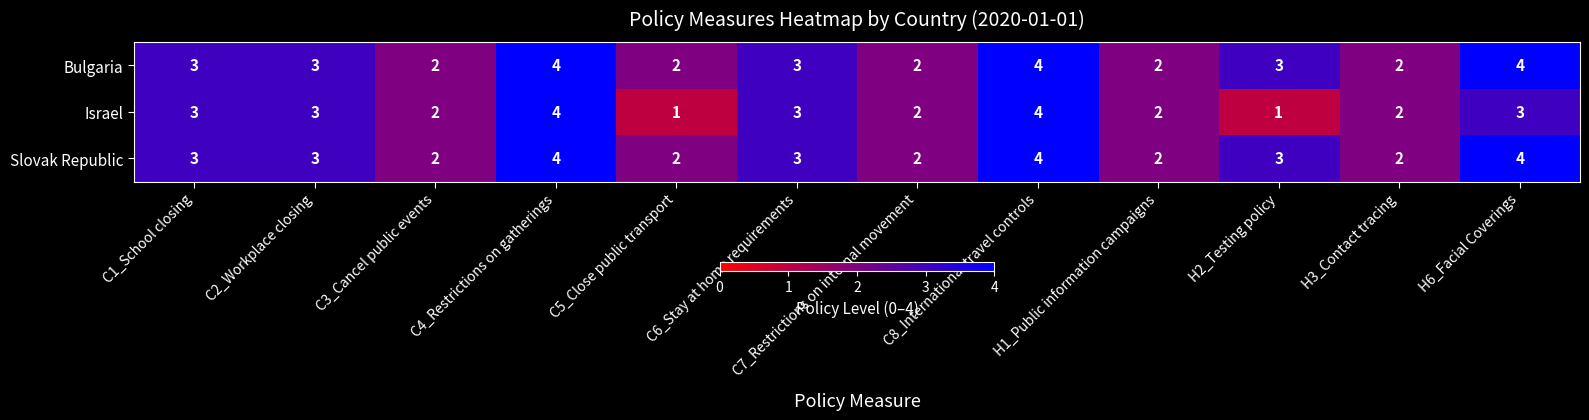

What value does the Bulgaria series have at C6_Stay at home requirements?

3